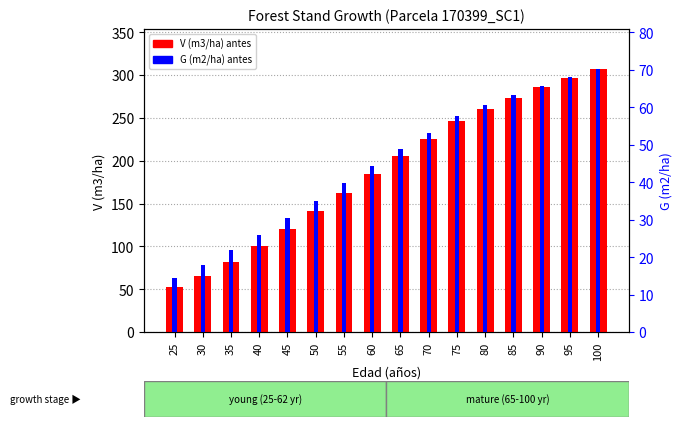

How many groups of bars are there?

16